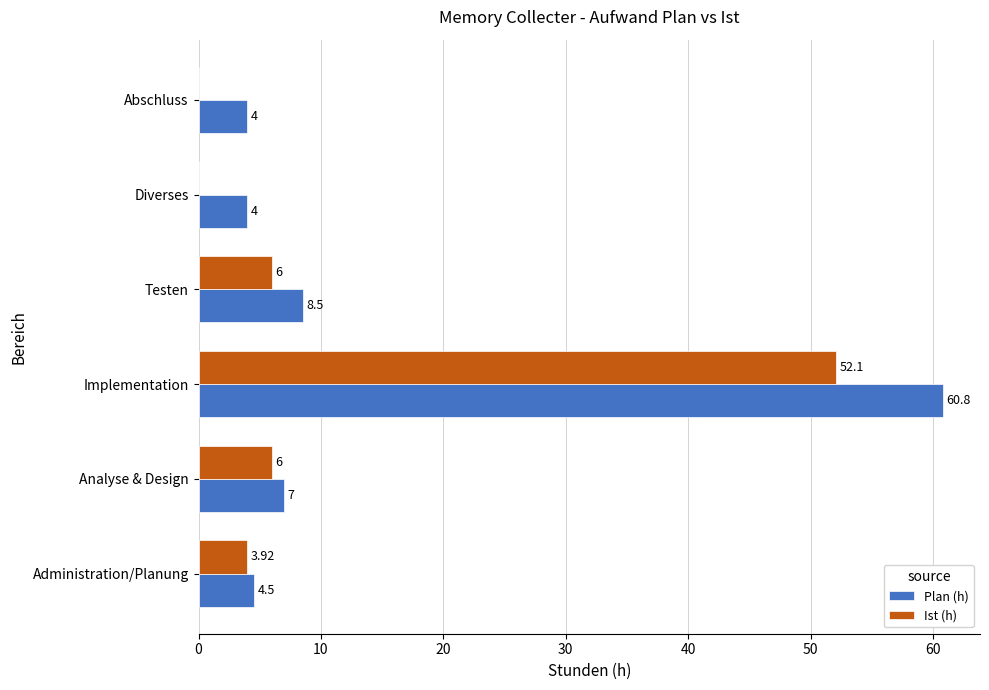

At which category is the sum across all series the highest?

Implementation